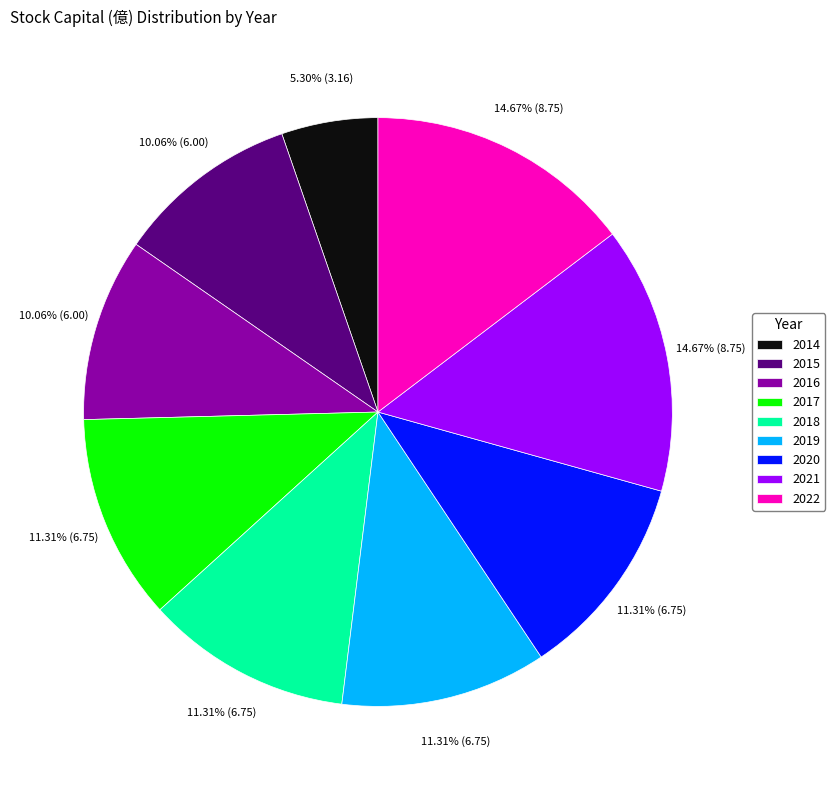

Which category has the smallest portion of the pie?

2014